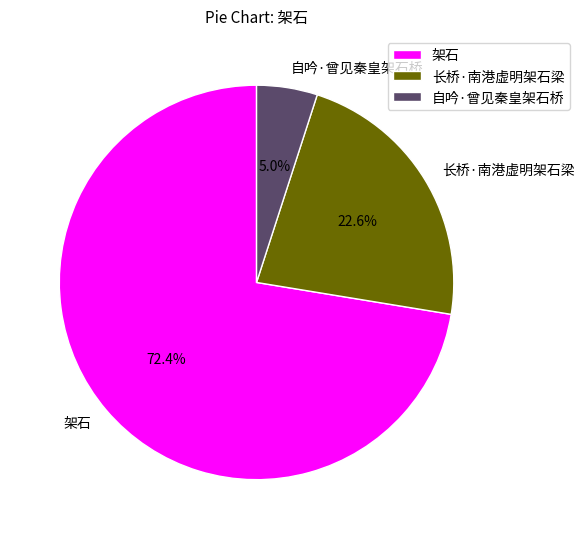

Does any single category account for the majority?

Yes